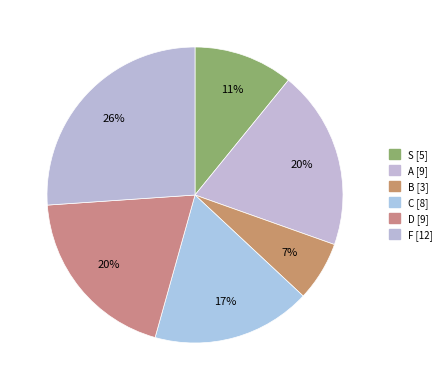

Count the number of slices in the pie.

6